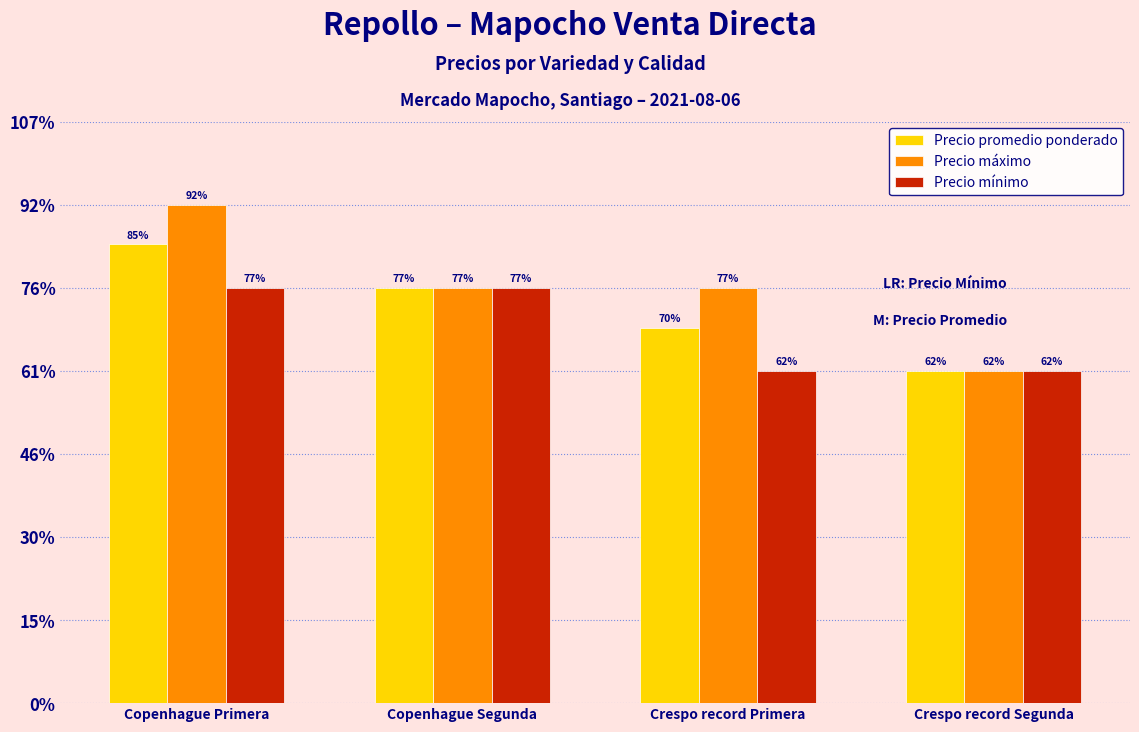

What are all the series names shown in the legend?

Precio promedio ponderado, Precio máximo, Precio mínimo